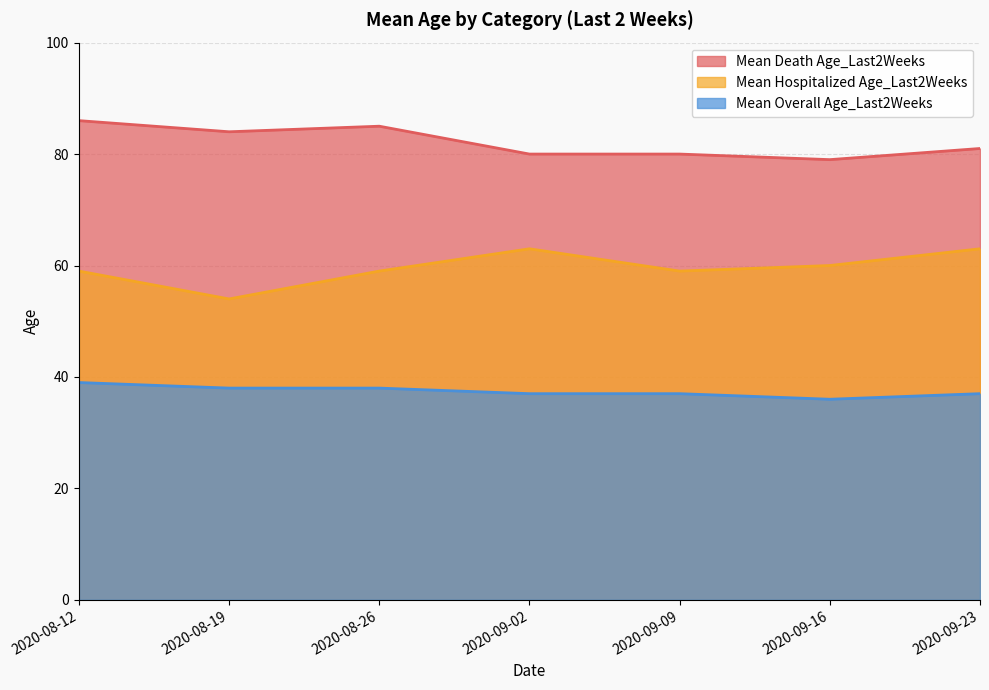

True or false: Mean Hospitalized Age_Last2Weeks and Mean Overall Age_Last2Weeks intersect in this chart.

False